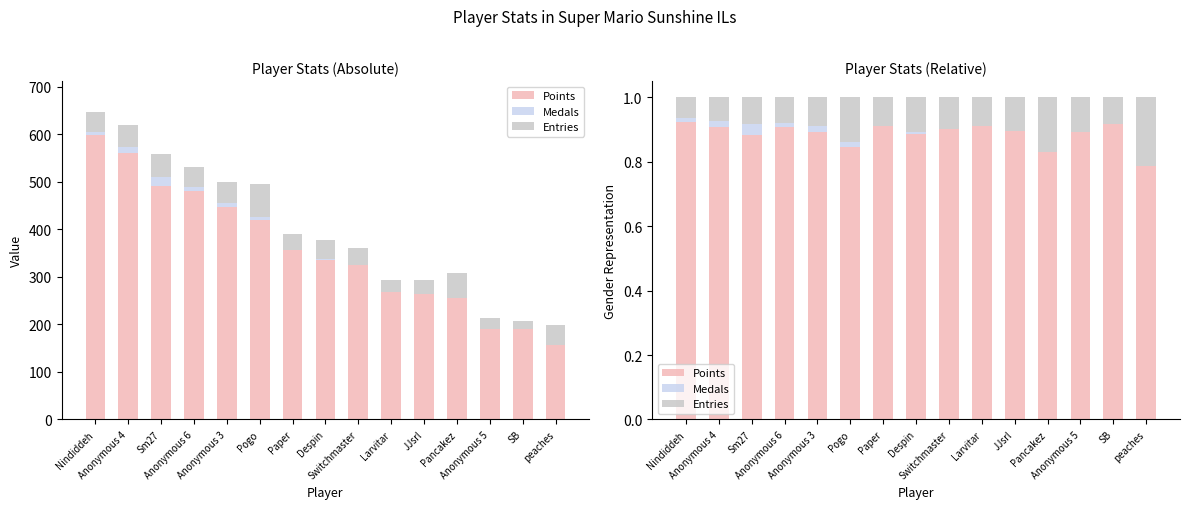

What is the sum of the Entries values at Larvitar and Anonymous 3?

0.2